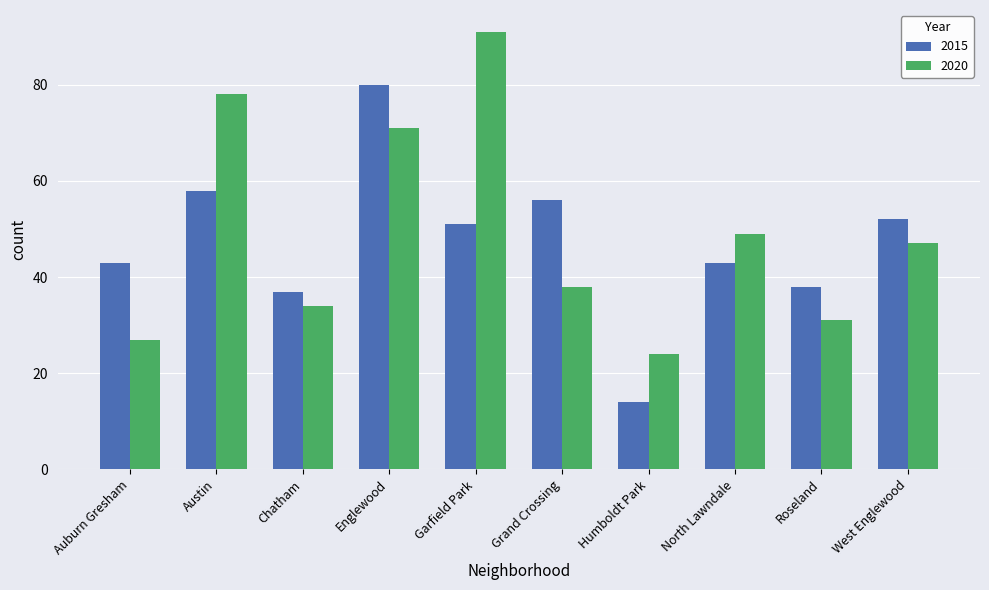

Reading left to right, extract all data points from this chart.

2015: Auburn Gresham=43	Austin=58	Chatham=37	Englewood=80	Garfield Park=51	Grand Crossing=56	Humboldt Park=14	North Lawndale=43	Roseland=38	West Englewood=52
2020: Auburn Gresham=27	Austin=78	Chatham=34	Englewood=71	Garfield Park=91	Grand Crossing=38	Humboldt Park=24	North Lawndale=49	Roseland=31	West Englewood=47